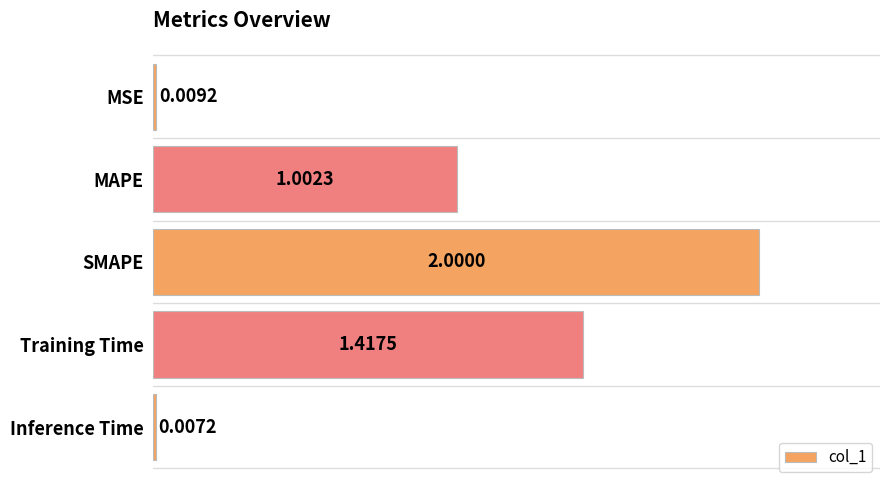

How many bars are there in total?

5